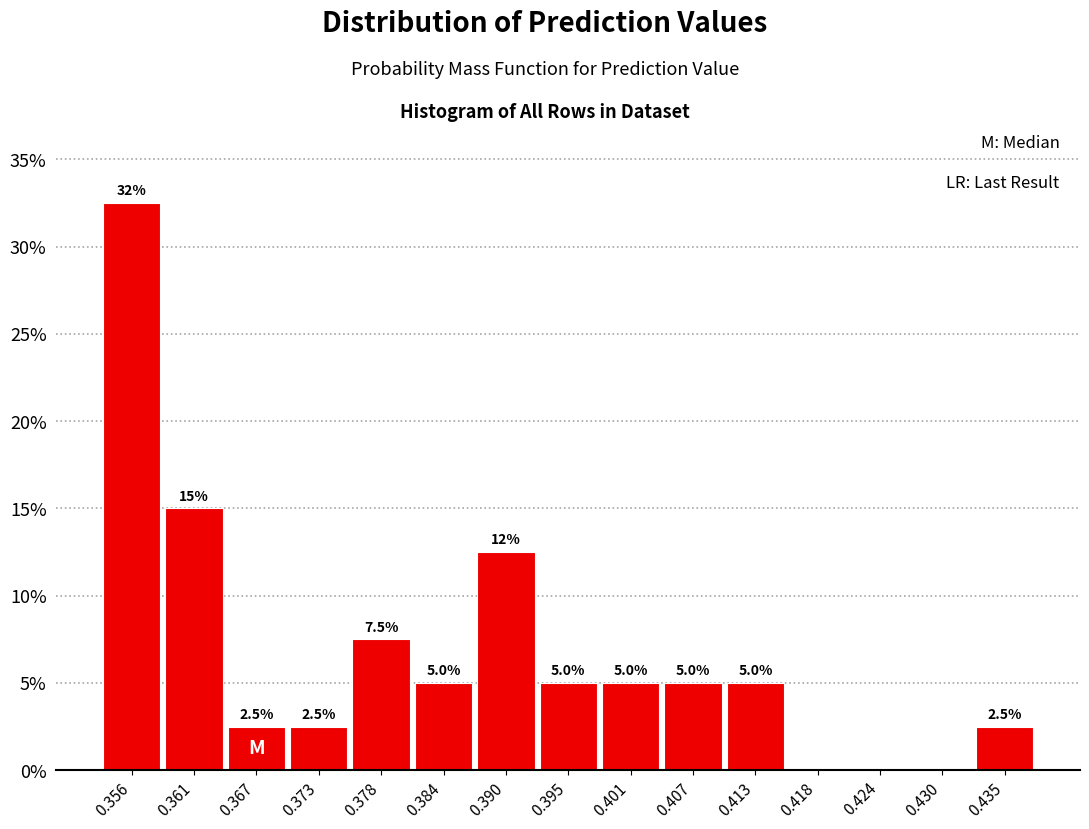

Over which range of the x-axis is the bar tallest?

0.353 to 0.359